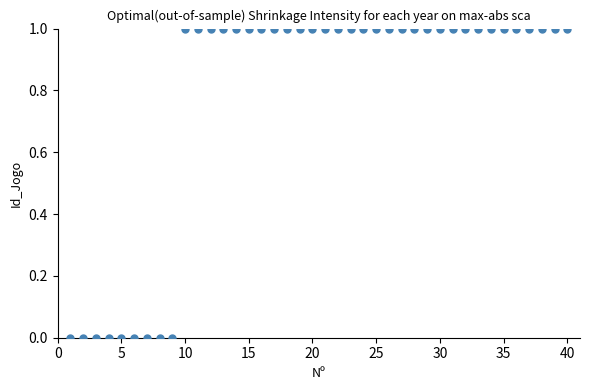

What is the range of Y values (max minus min)?

1.0